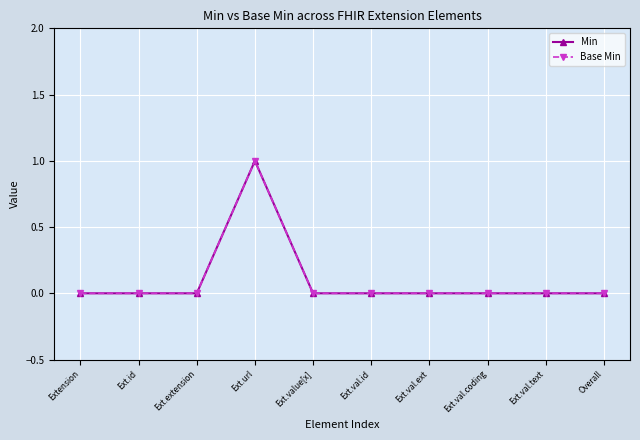

True or false: Base Min has a value of 0 at Ext.val.id.

True